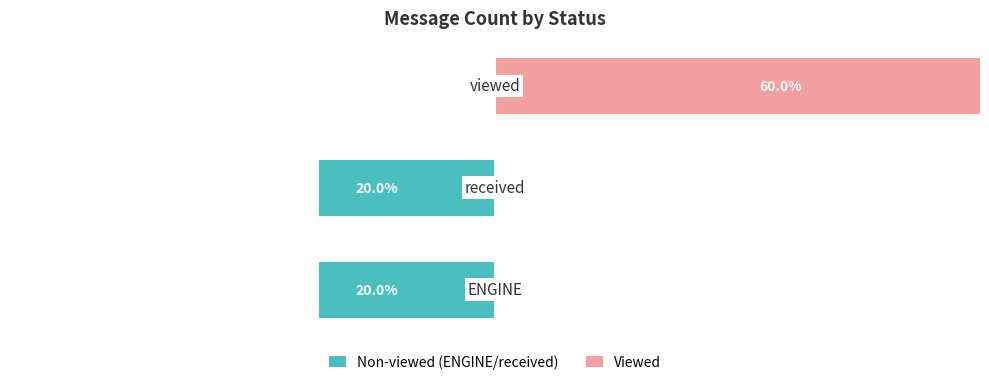

Which series has the largest total across all categories?

Viewed